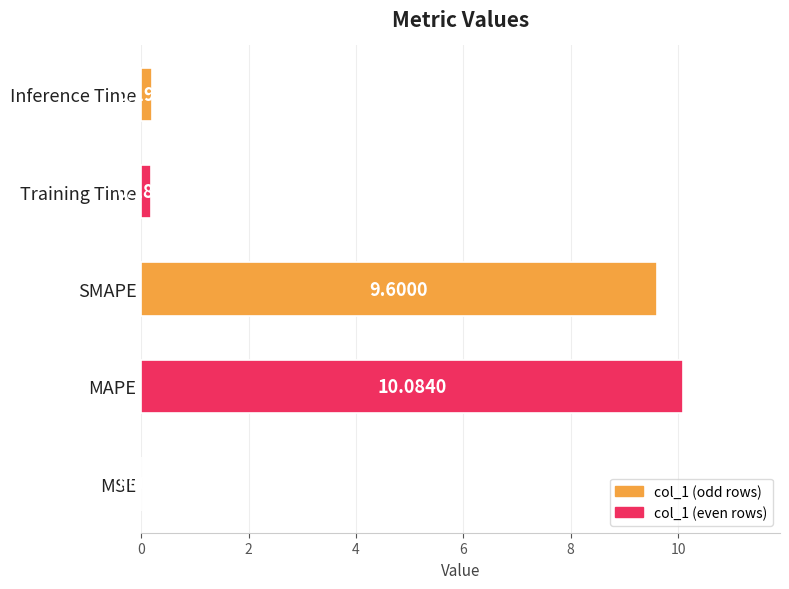

Where is the data nearest to the value 5?

SMAPE